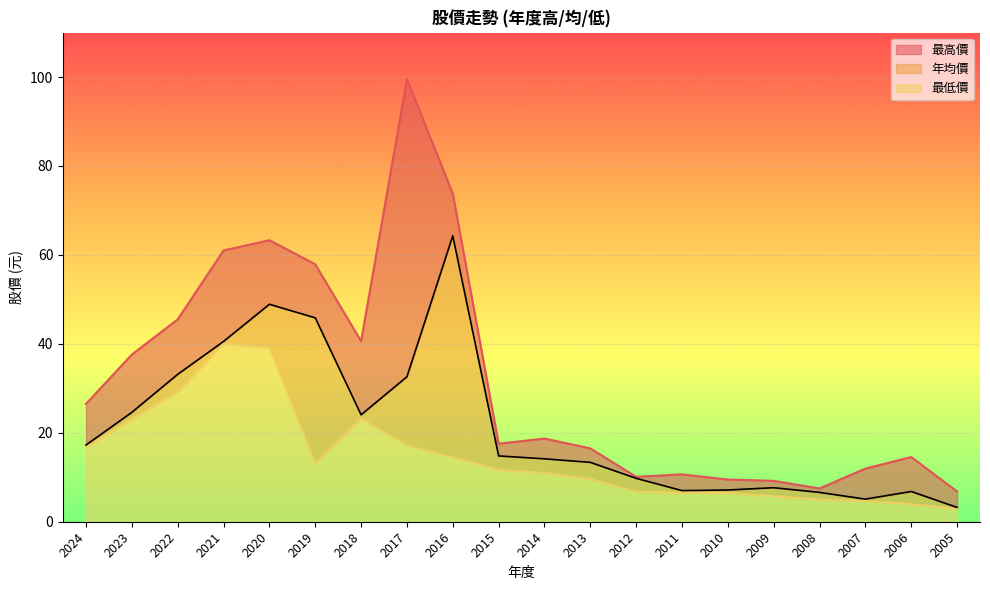

How many lines are shown in the chart?

3